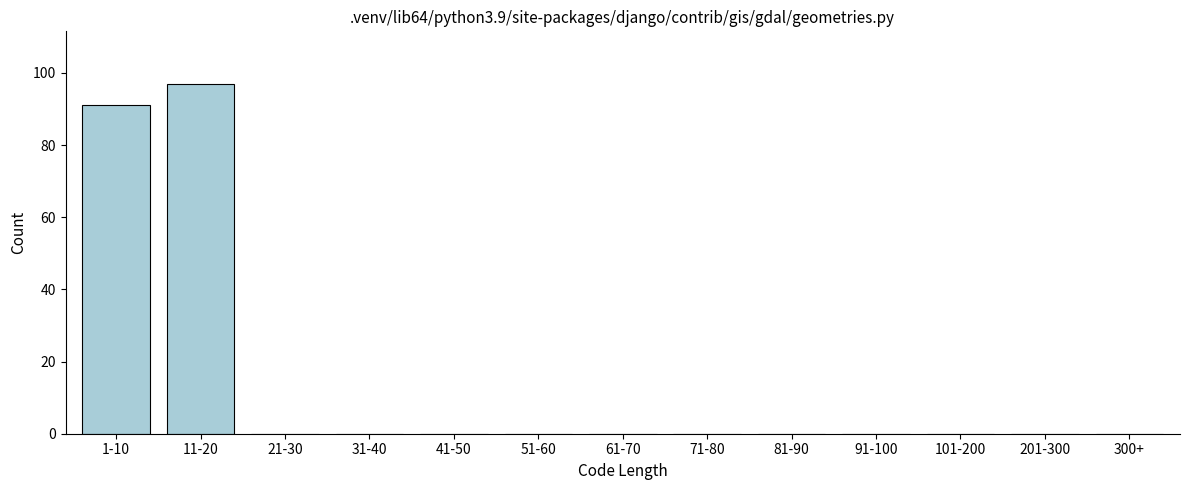

Reading left to right, extract all data points from this chart.

1-10=91	11-20=97	21-30=0	31-40=0	41-50=0	51-60=0	61-70=0	71-80=0	81-90=0	91-100=0	101-200=0	201-300=0	300+=0